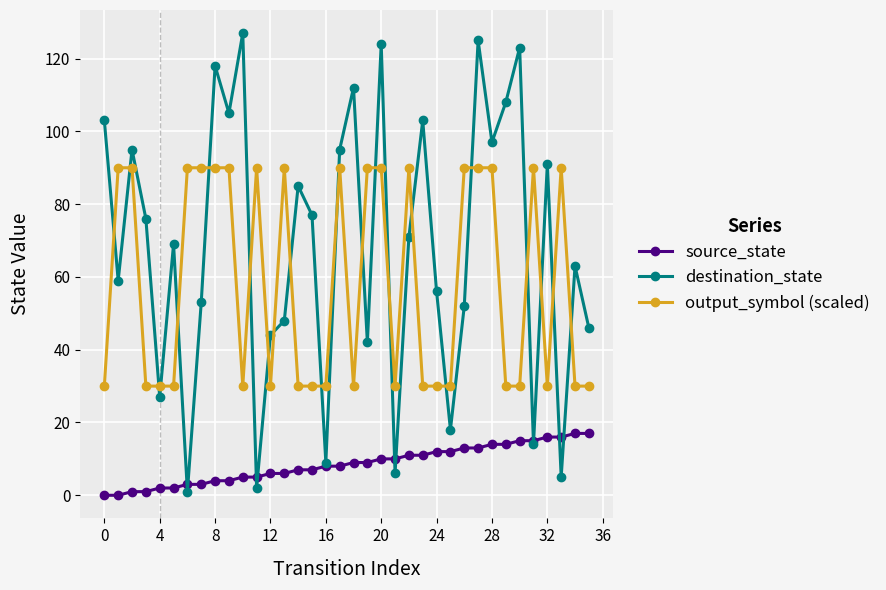

What is the maximum value shown in the chart?

127